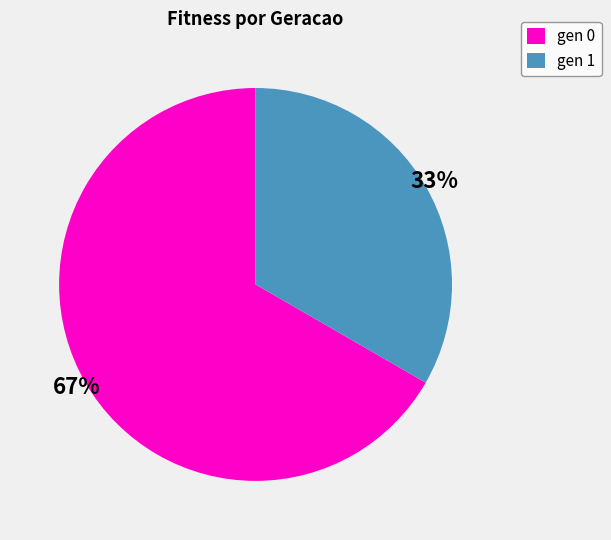

Which has a higher value, gen 0 or gen 1?

gen 0